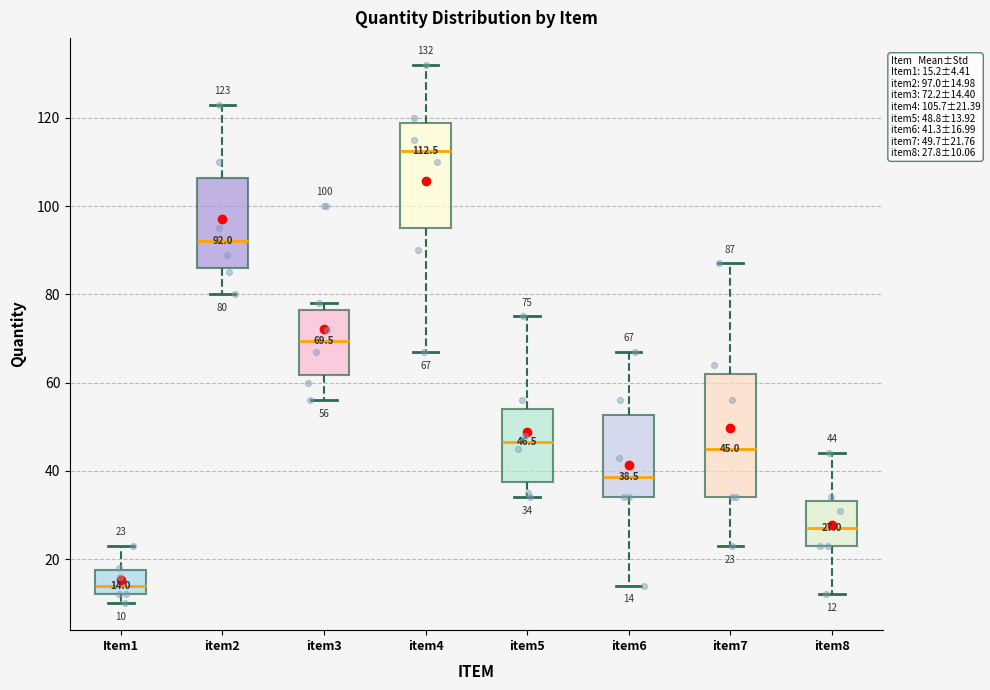

Which box has the lowest median line?

Item1